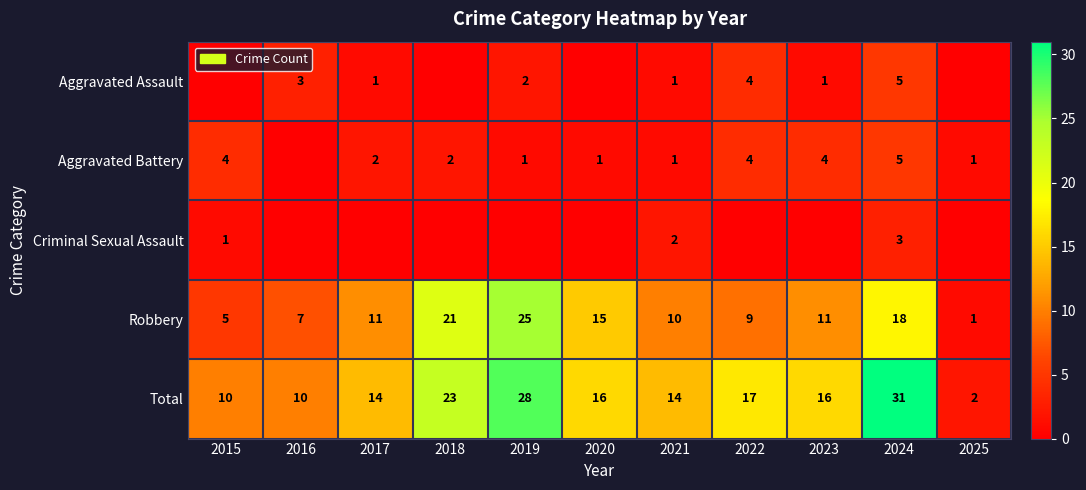

Is it true that Total equals 23 at 2018?

True